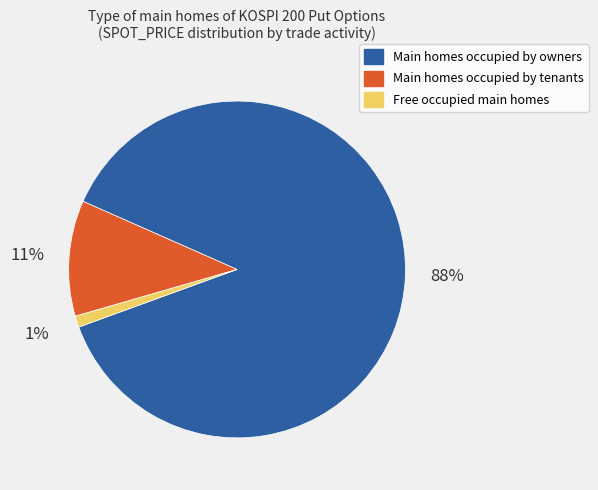

To the nearest percent, what is the difference between the largest and smallest slice percentages?

87%